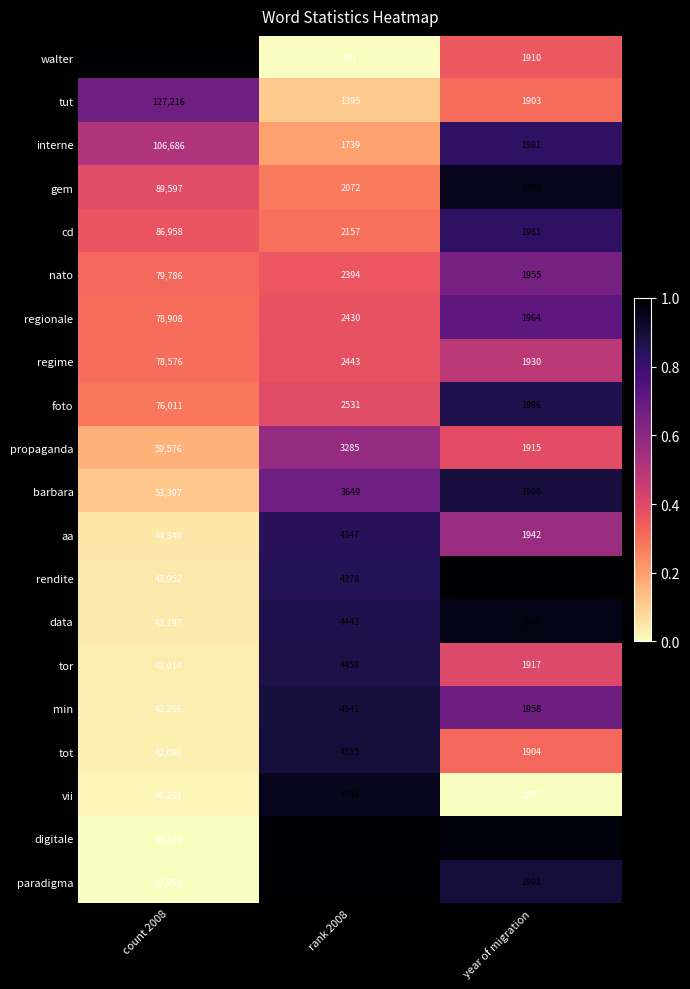

Between count 2008 and year of migration, which series saw the biggest shift?

walter